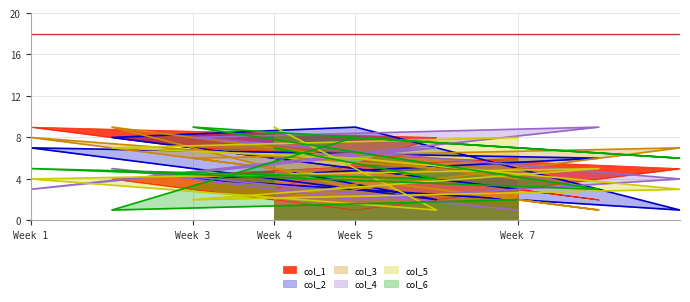

At which category does col_1 reach its first local peak?

Week 1